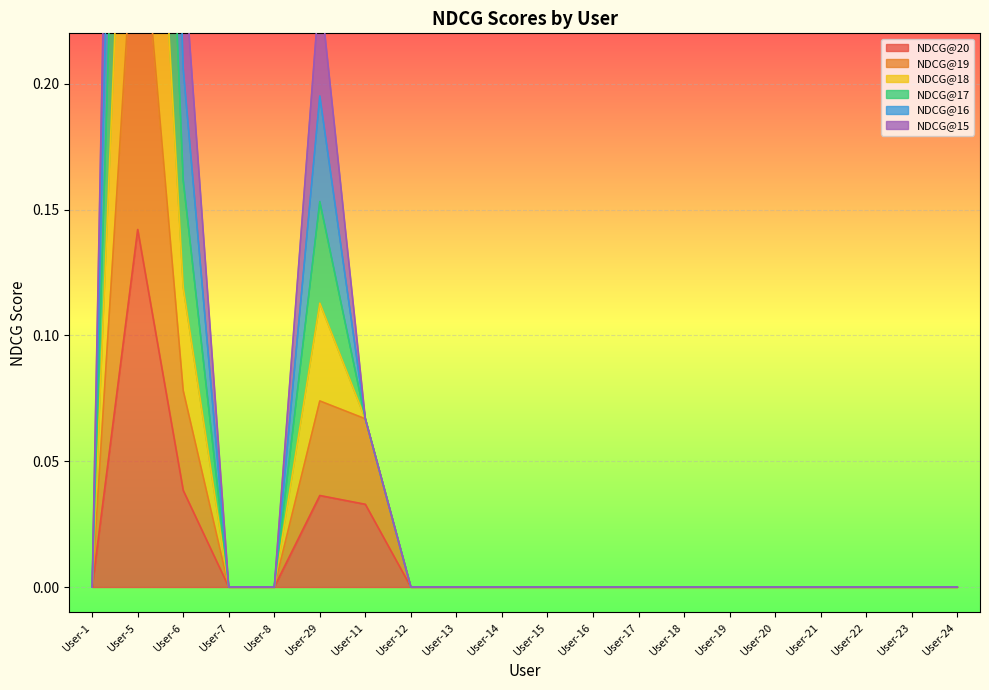

What is the highest value of the NDCG@20 series?

0.1